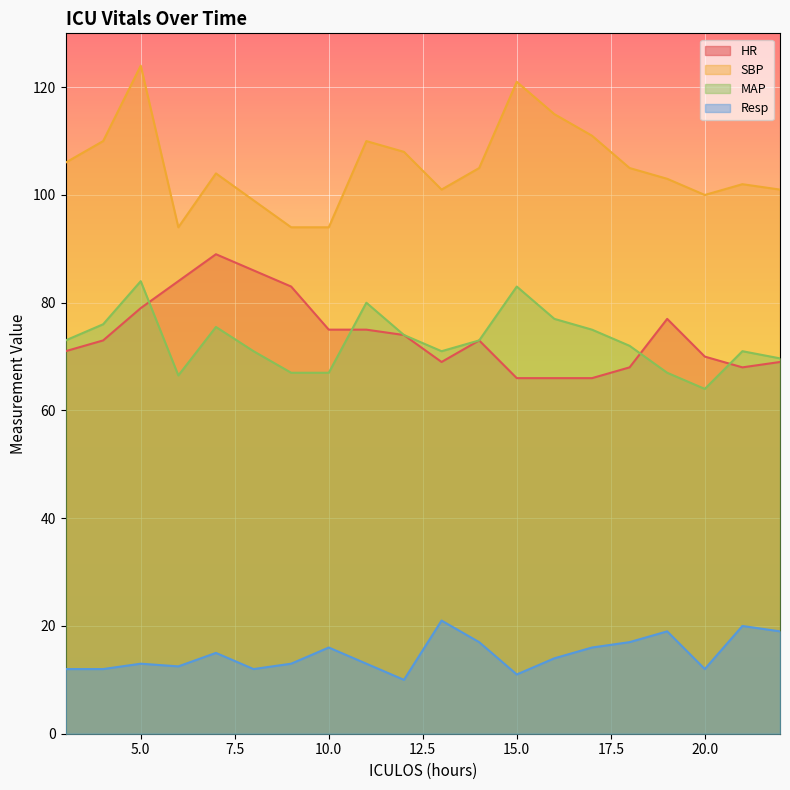

Which series changed the most between 3 and 15?

SBP